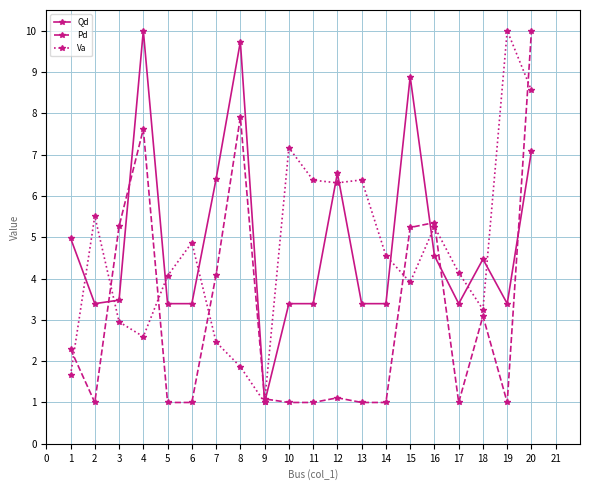

What is the lowest value of the Pd series?

1.0